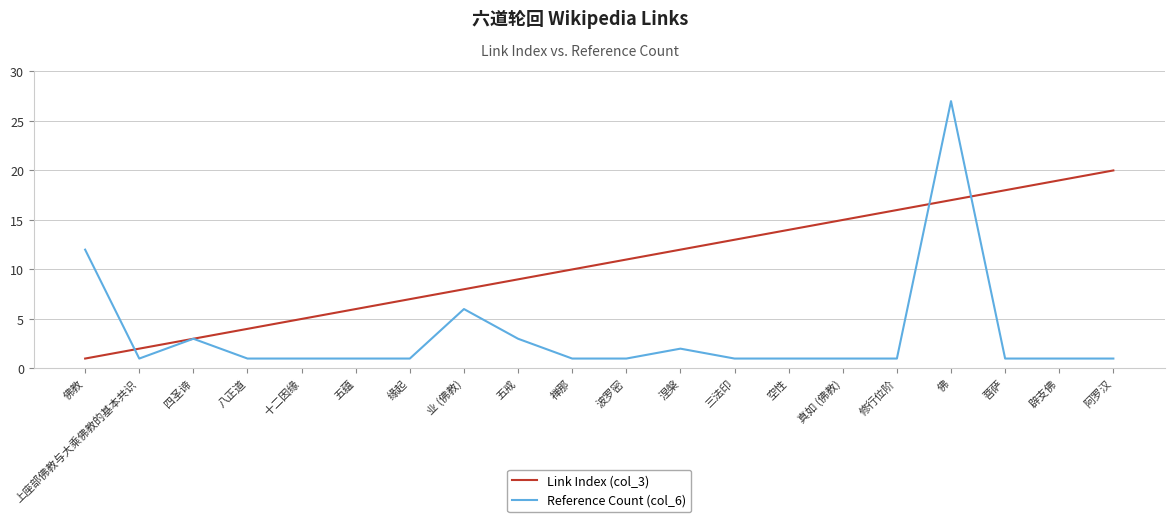

At which label is Reference Count (col_6) closest to 14?

佛教